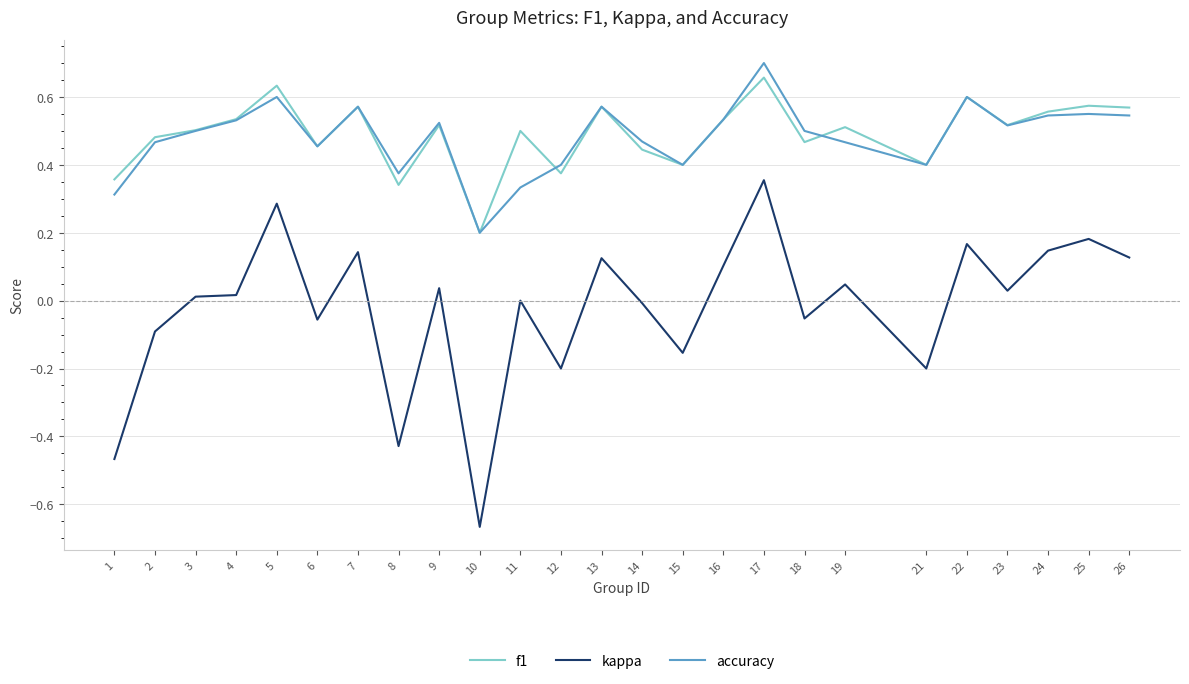

Which series changed the most between 8 and 13?

kappa